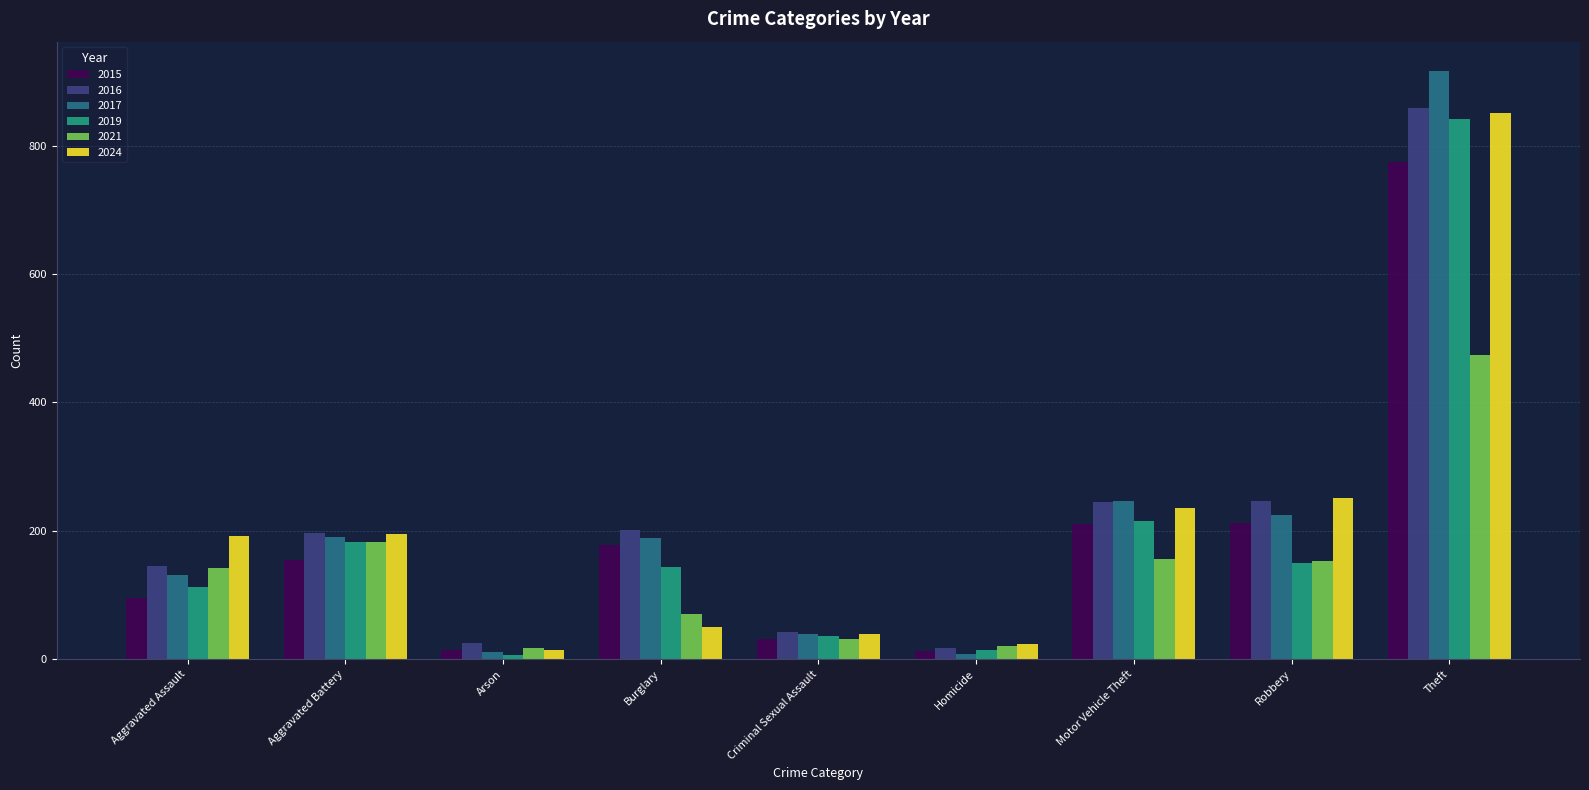

What is the value of the 2016 bar at the 4th from the left?

201